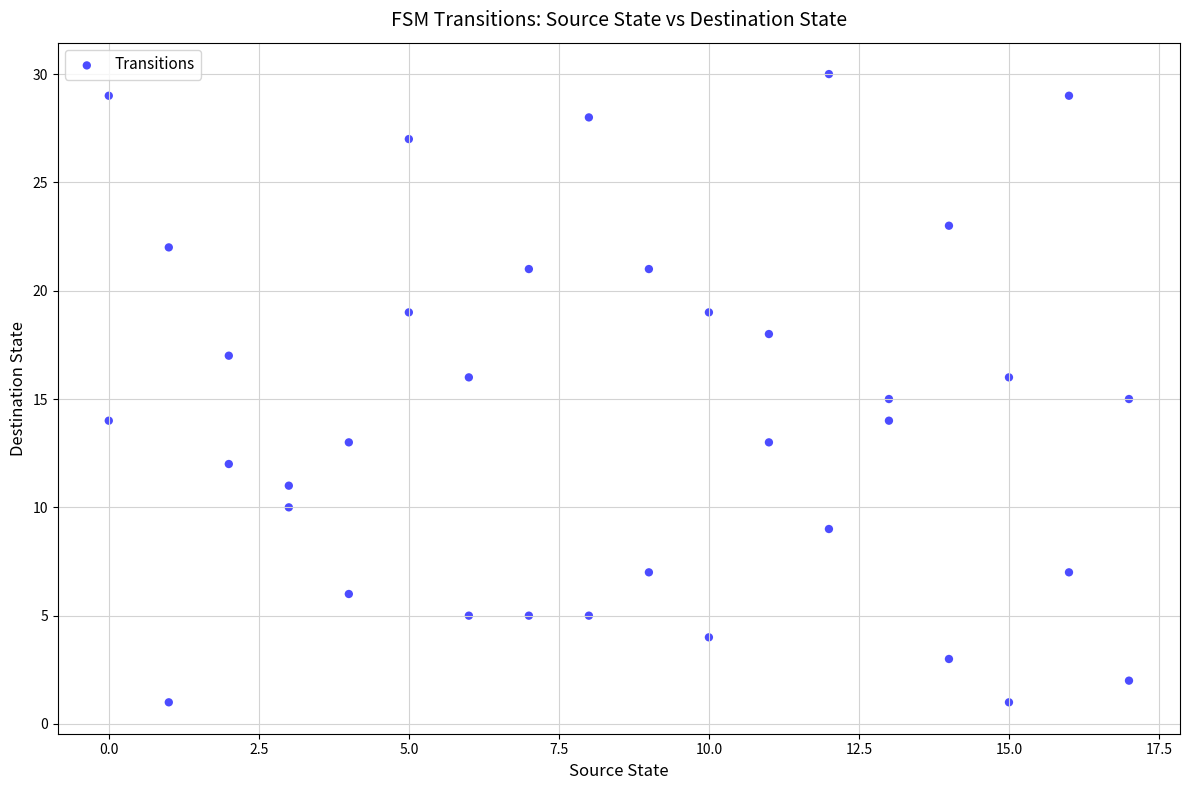

What is the range of X values (max minus min)?

17